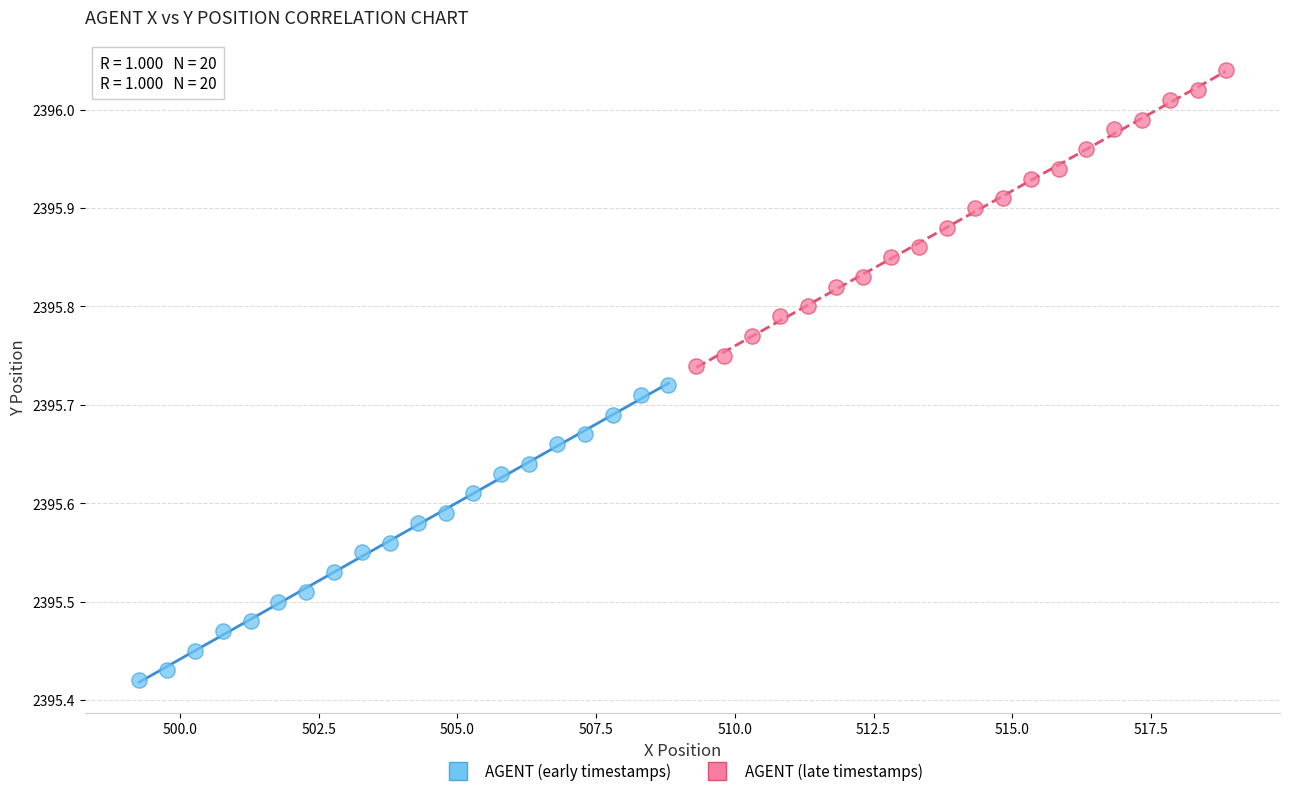

Which series reaches the maximum Y coordinate?

AGENT (late timestamps)